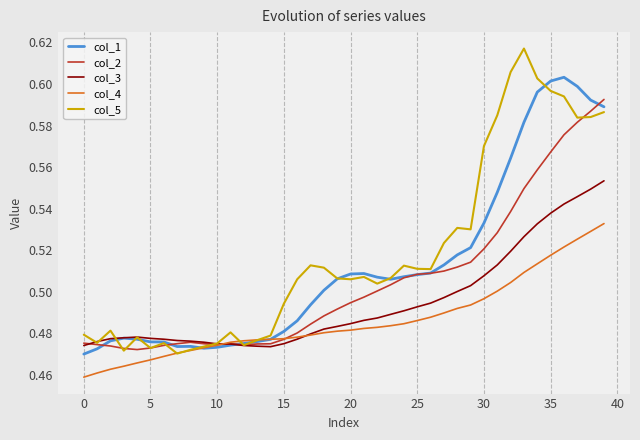

What is the sum of all col_1 values?

20.5